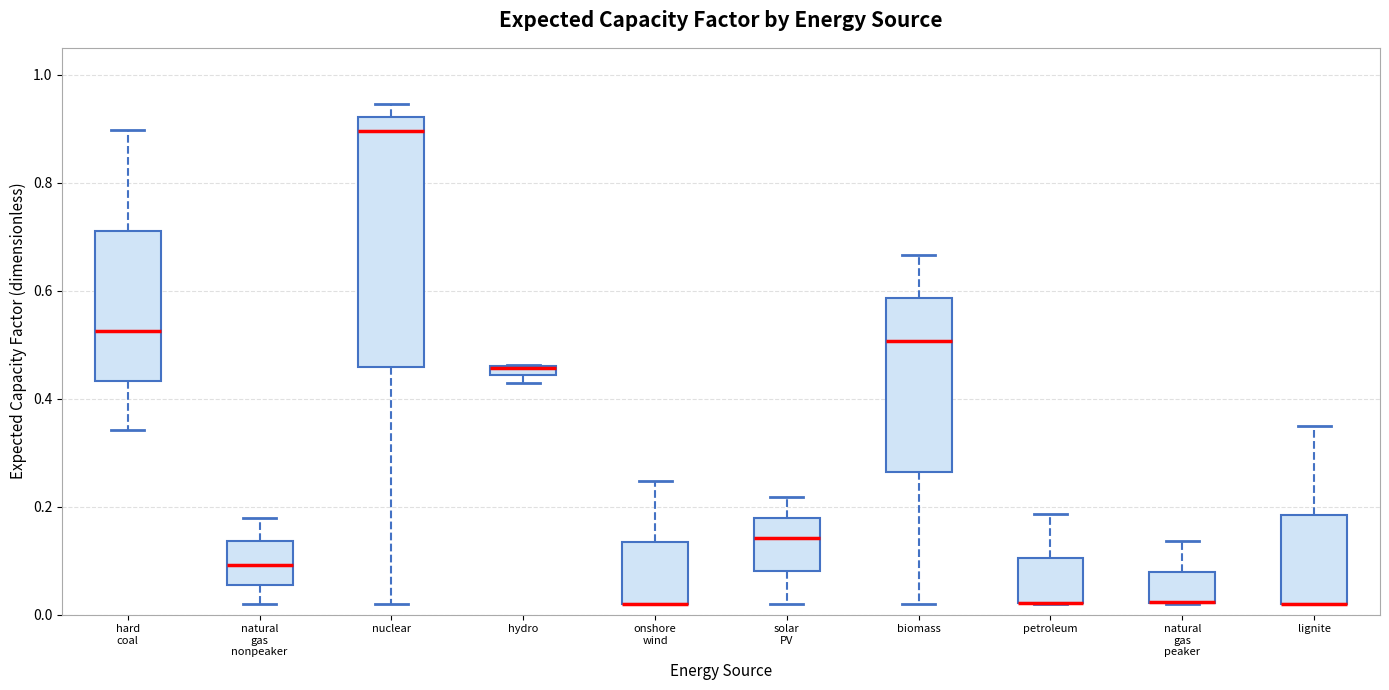

Comparing the boxes themselves (not the whiskers), which one is the tallest?

nuclear